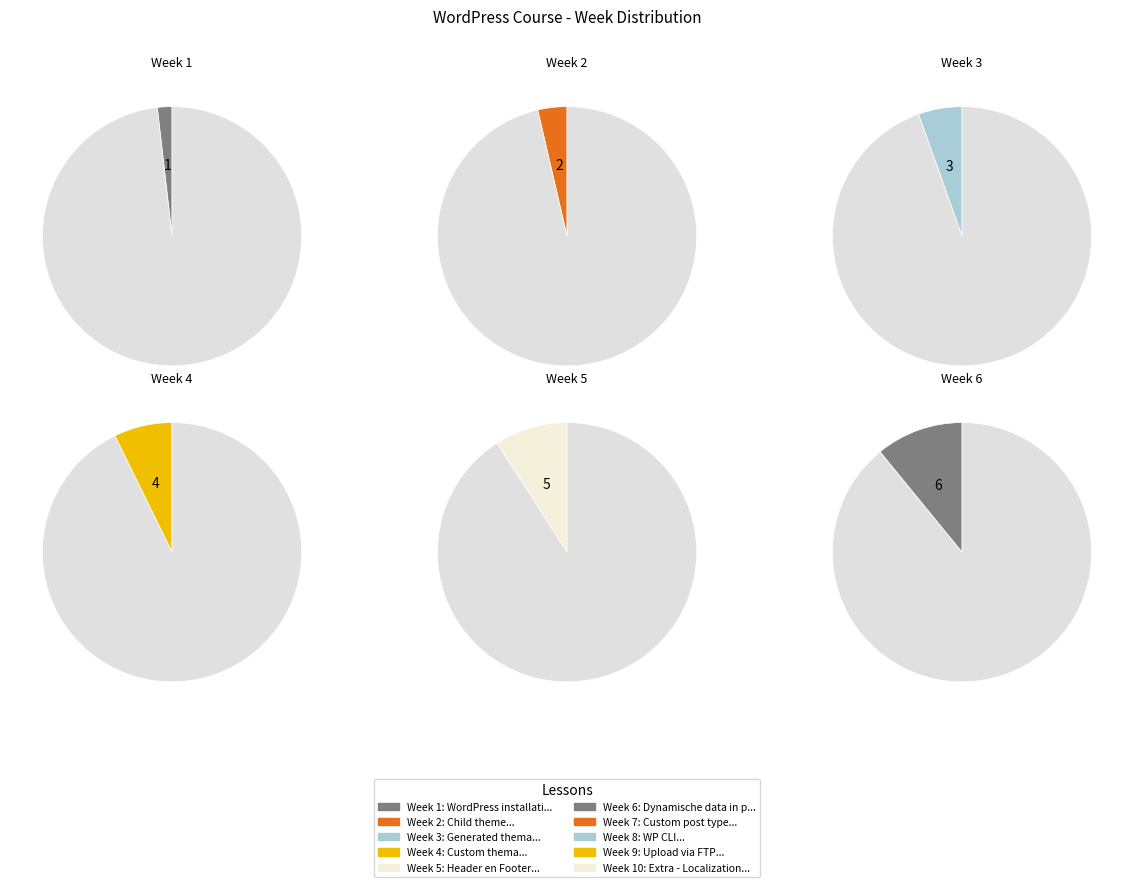

To the nearest percent, what is the difference between the 8 and 3 slice percentages?

9%